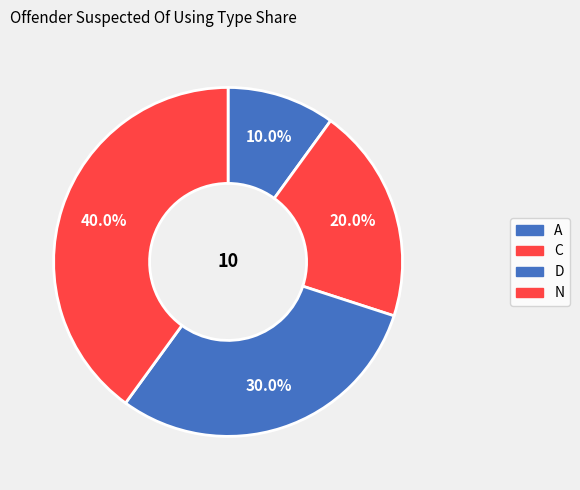

True or false: N accounts for 25% of the total.

False